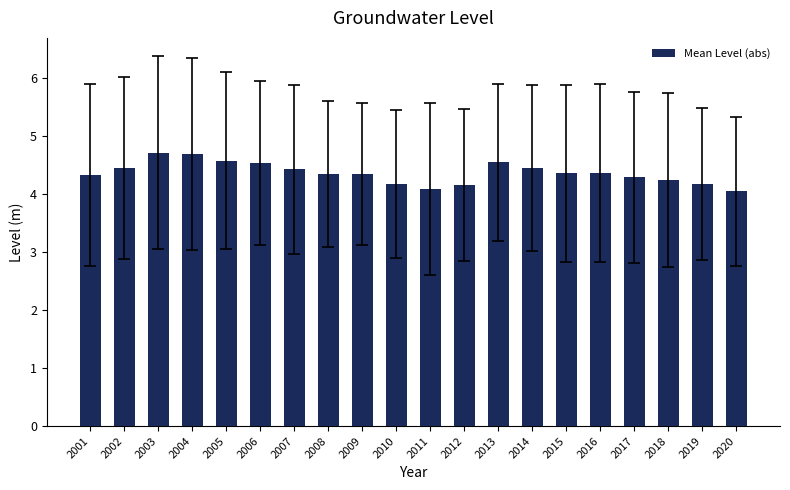

Which has a higher value, 2001 or 2004?

2004